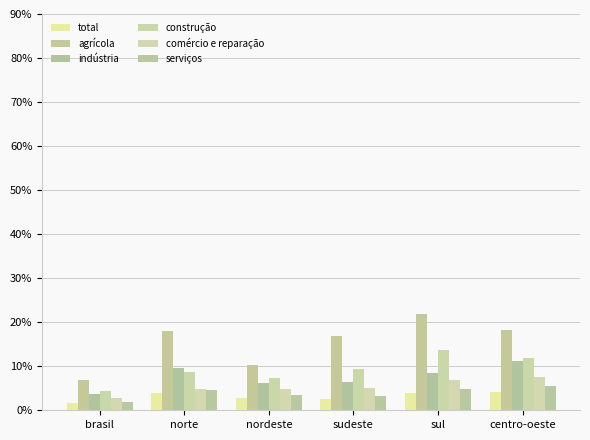

True or false: agrícola has a value of 6.9 at brasil.

True